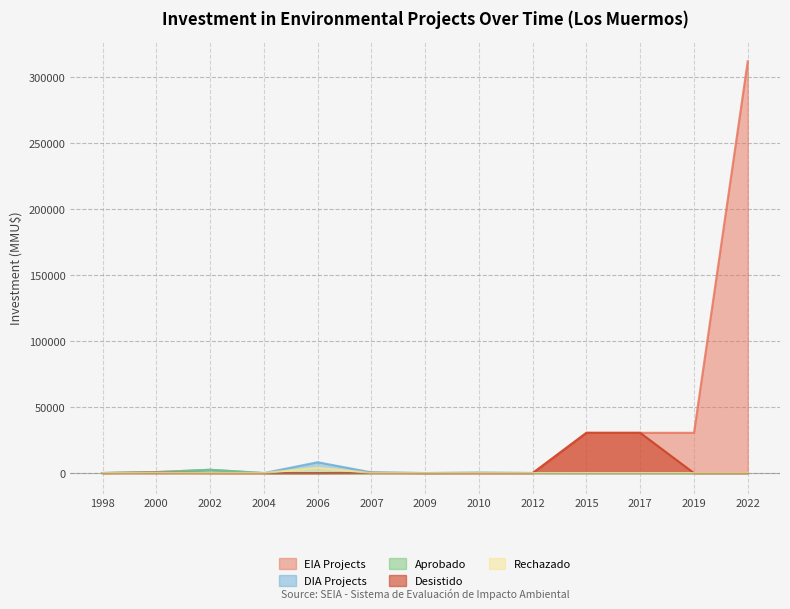

The value of Desistido at 2017 is 30500. True or false?

True